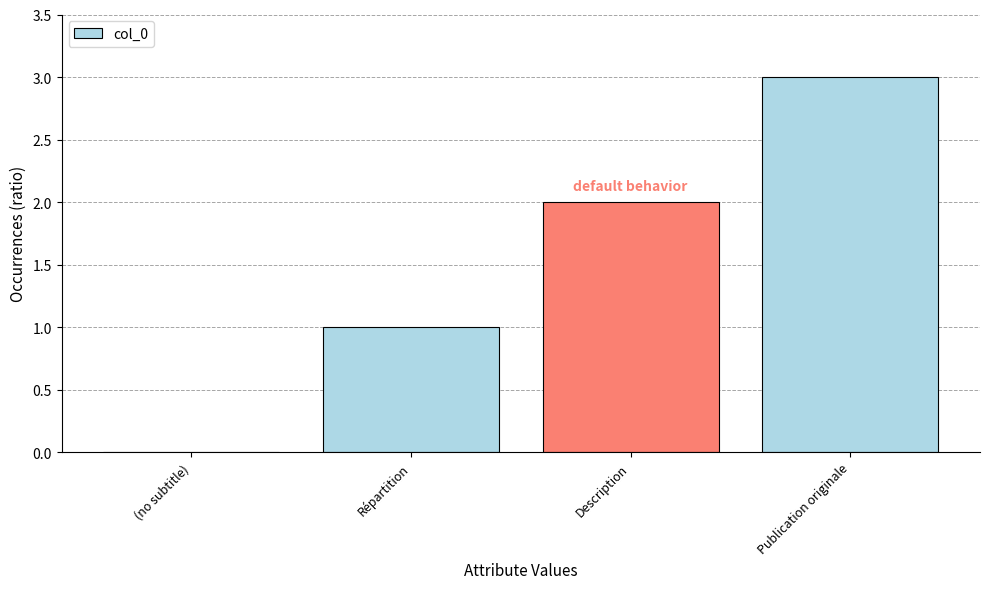

Reading left to right, extract all data points from this chart.

0	1	2	3